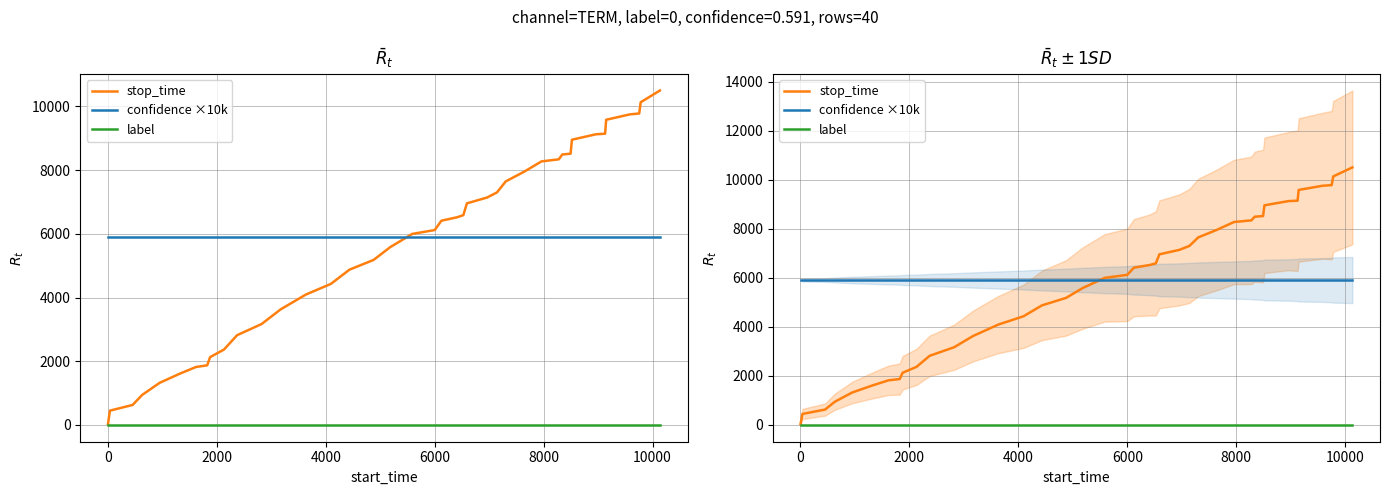

Which series has the largest total across all categories?

confidence ×10k